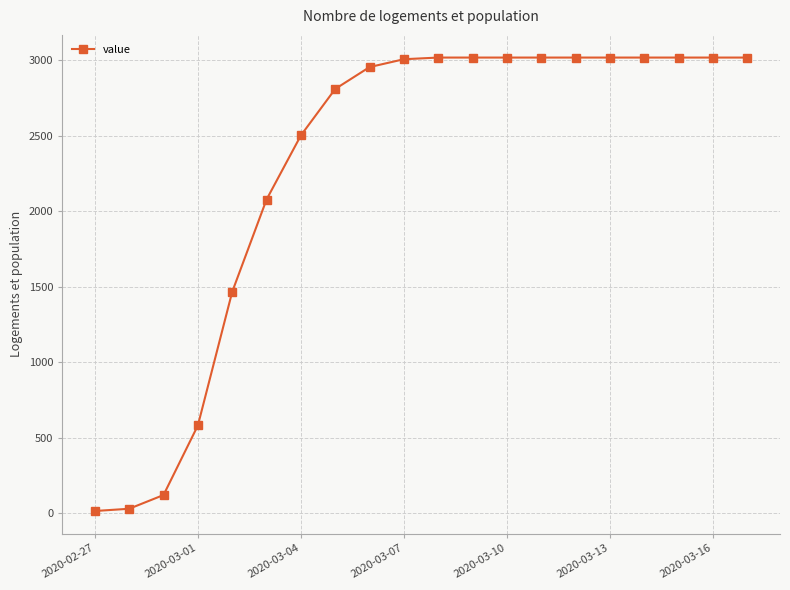

What is the maximum value shown in the chart?

3019